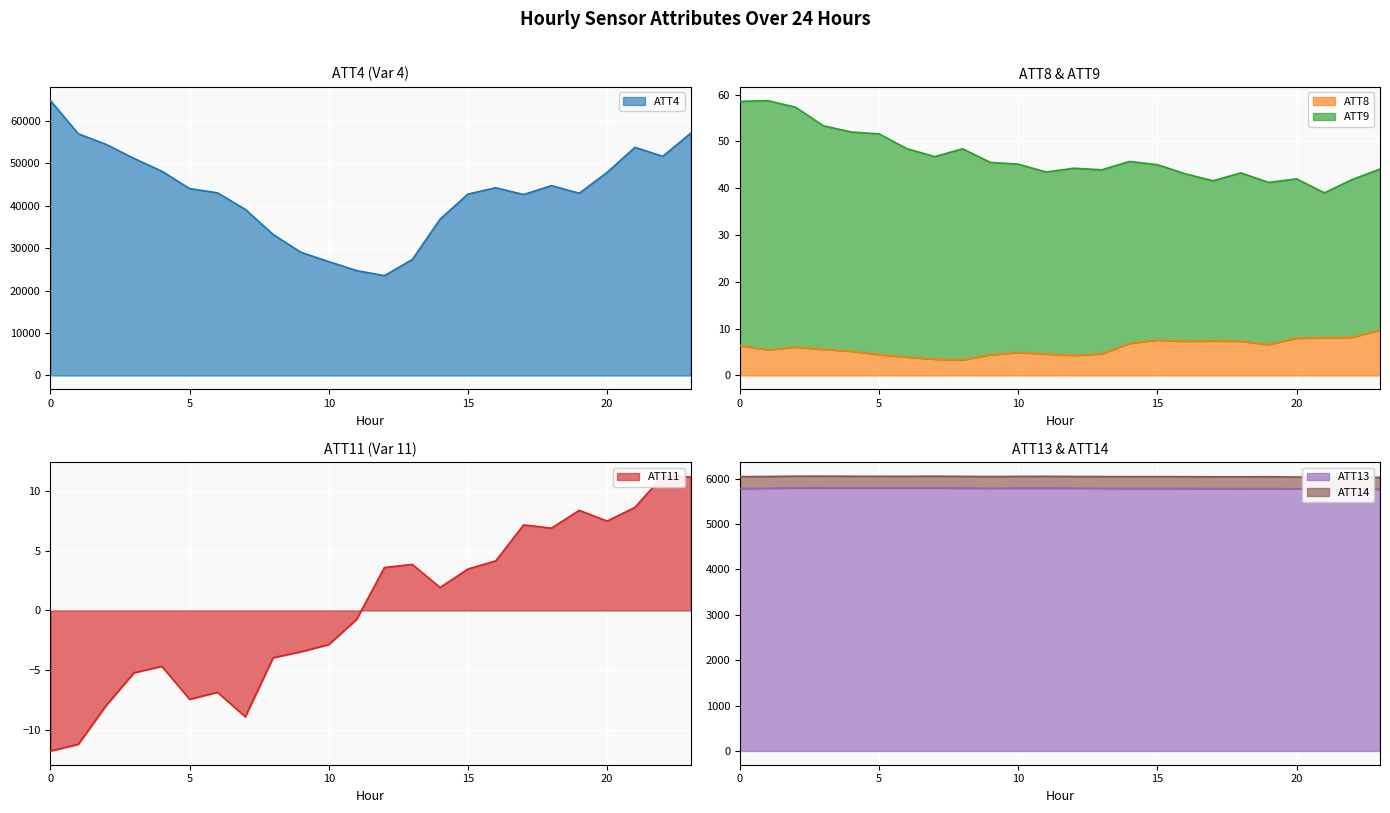

The value of ATT13 at 9 is 8384.6. True or false?

False